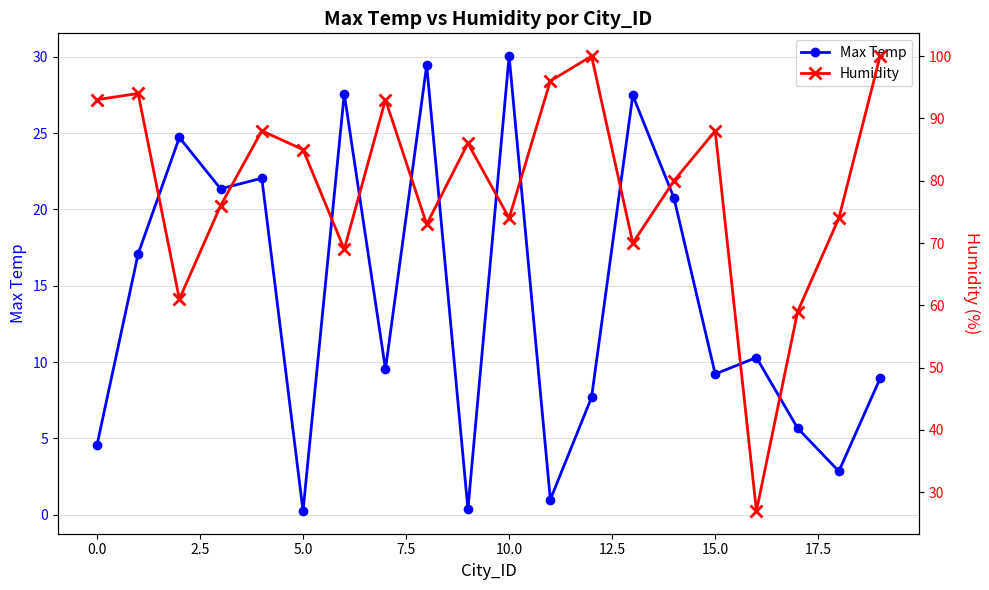

The Humidity series shows 40.5 at 17. True or false?

False